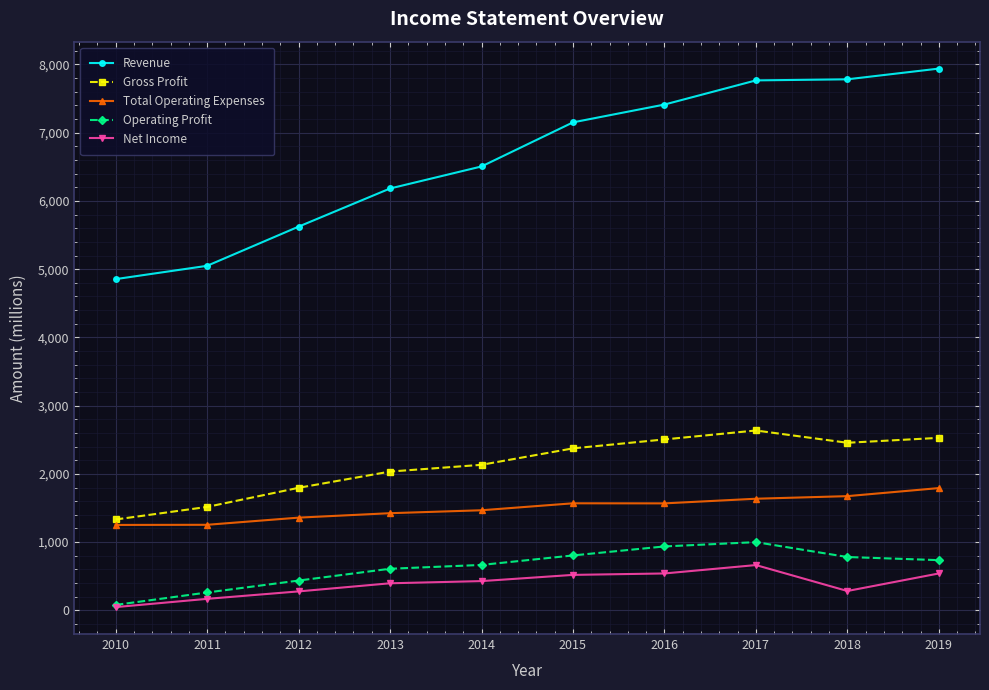

What is the average value of the Net Income series?

387